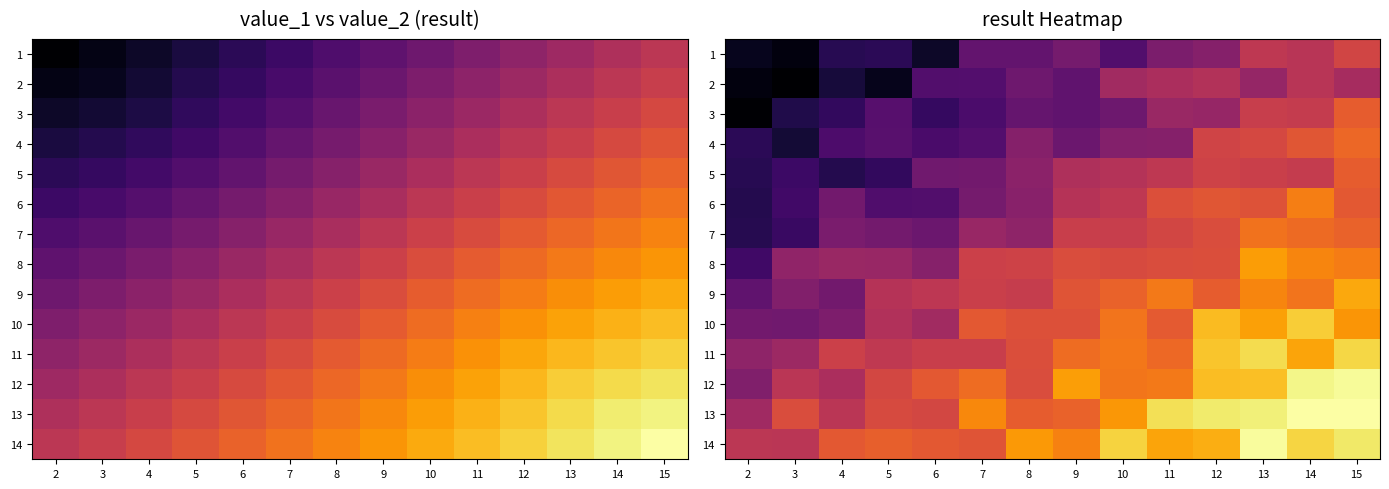

What is the sum of all 2 values?

160.9